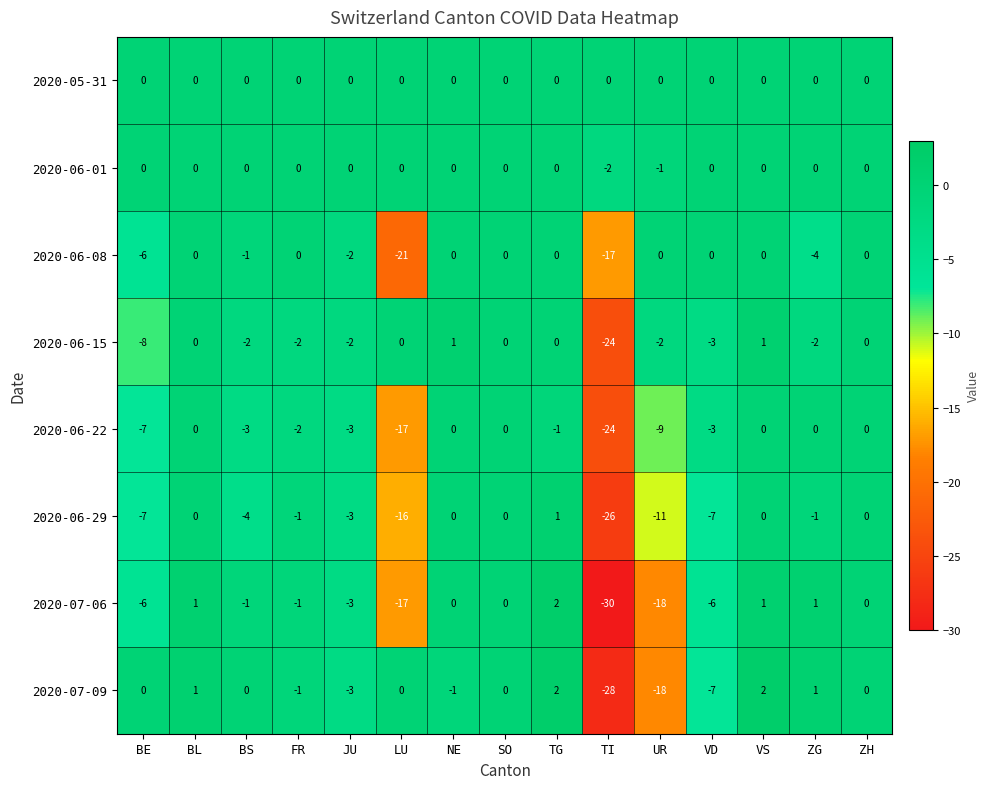

Count the number of data series in this chart.

8